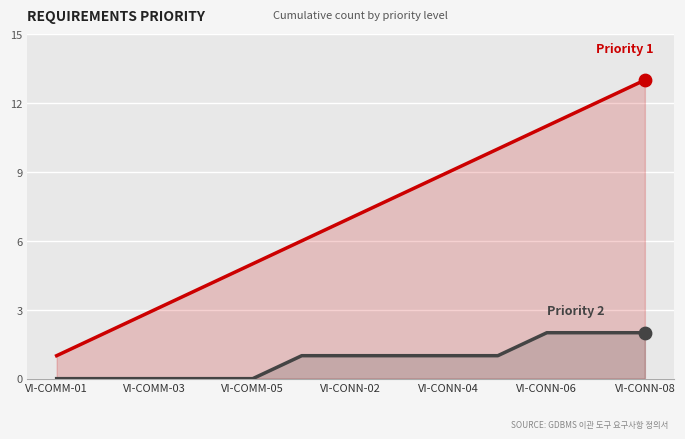

What is the total value across all series at VI-CONN-06?

13